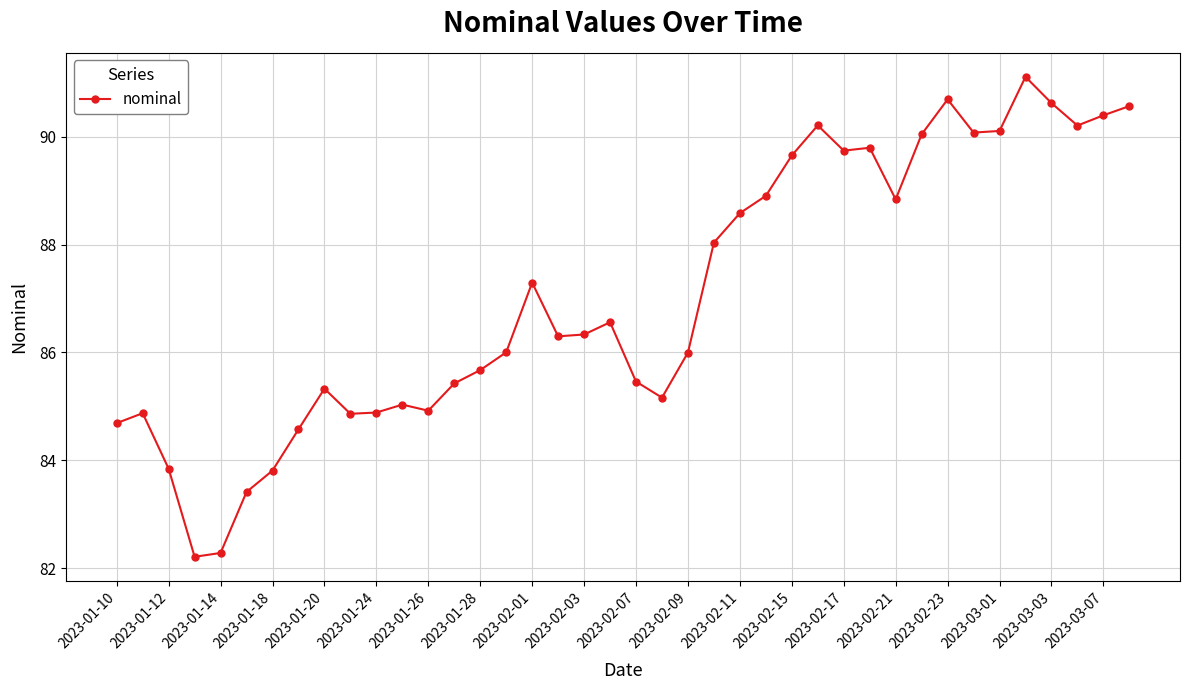

What is the smallest value displayed?

82.2